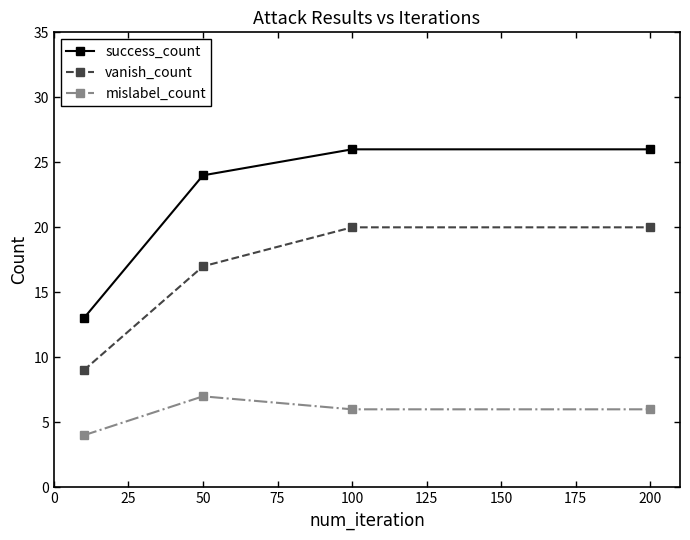

Does the chart have visible grid lines?

No